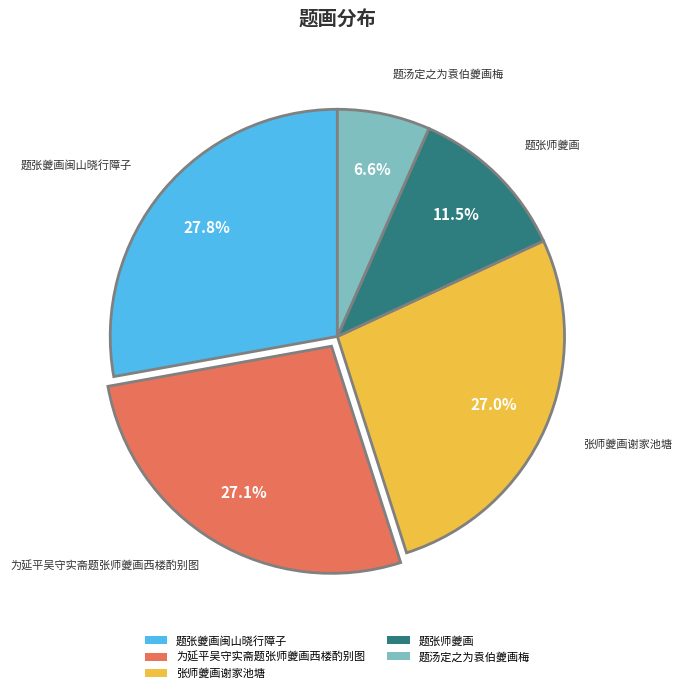

Is there a majority slice in this chart?

No